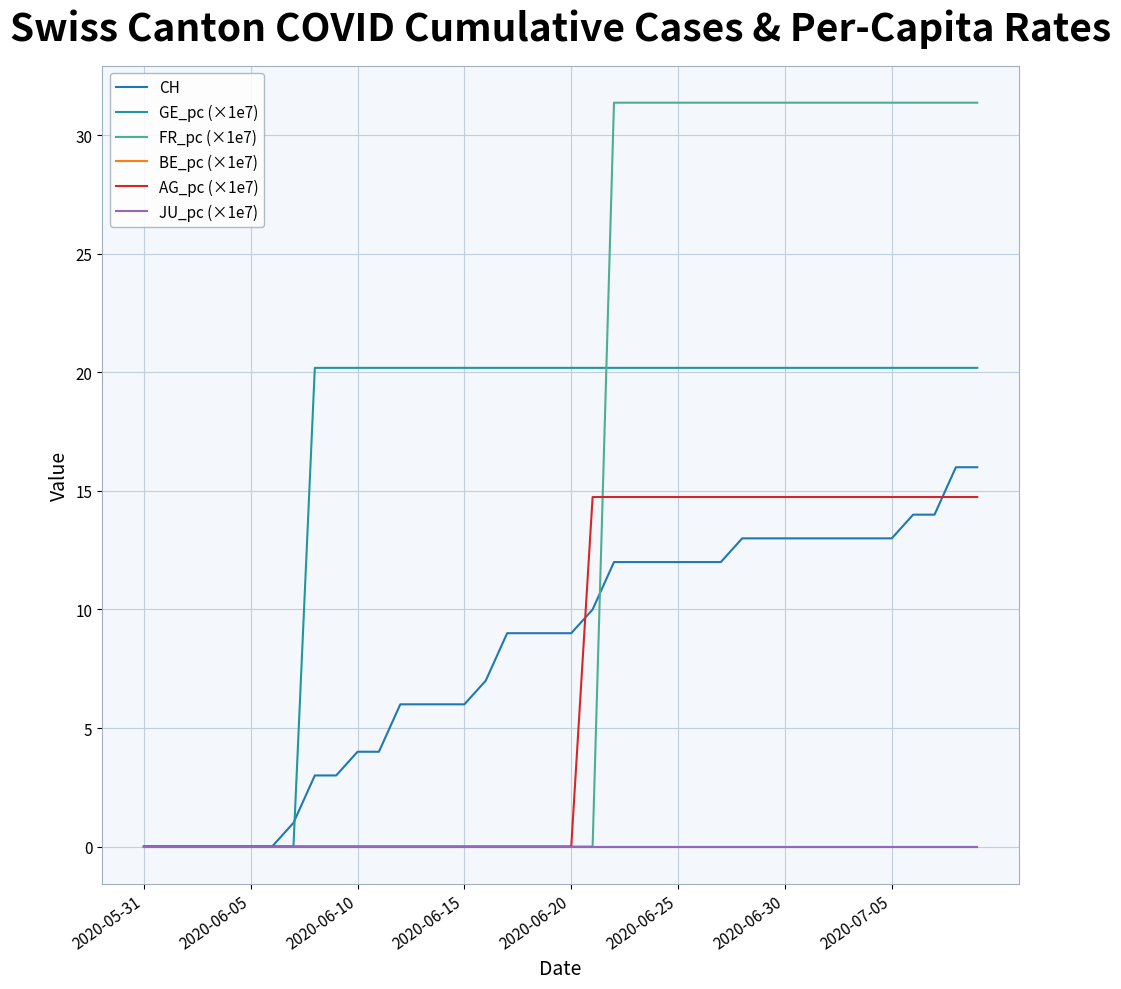

True or false: CH and AG_pc (×1e7) intersect in this chart.

True